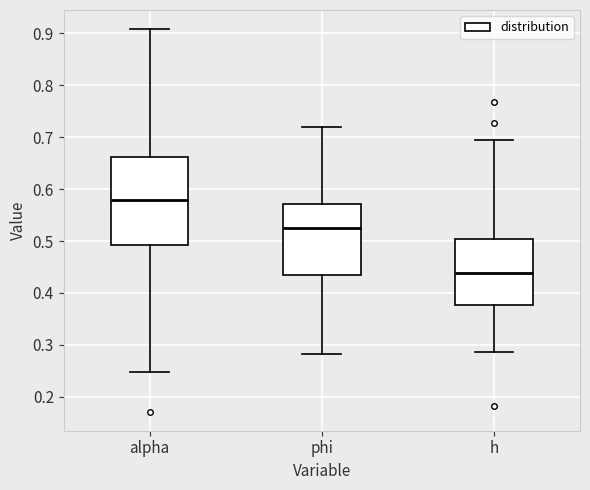

Where is the upper edge of the box for phi on the y-axis? The values are not printed on the chart, so give them approximately, as read against the axis.

0.57